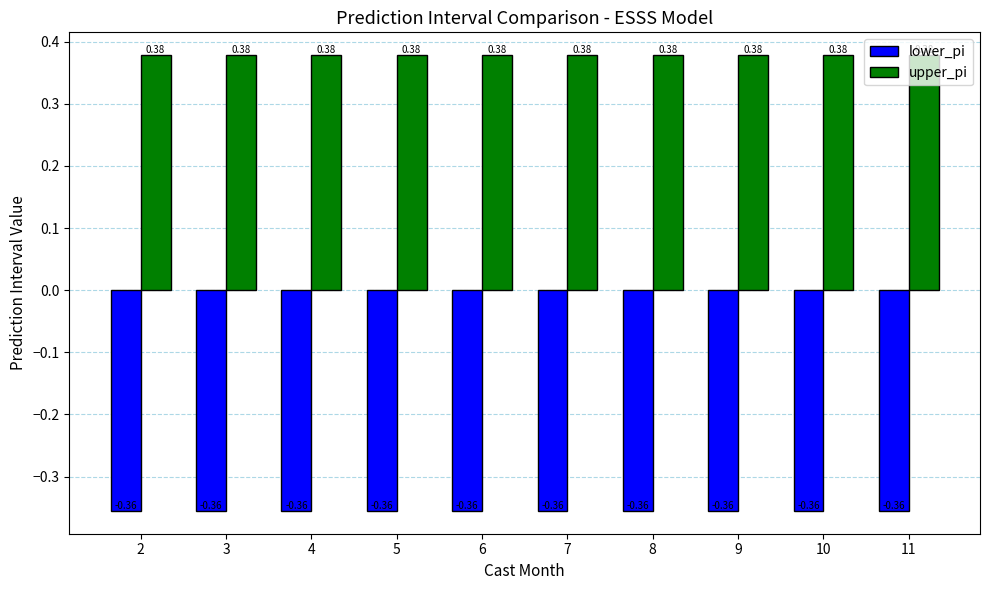

Rank the series by their average value, from lowest to highest.

lower_pi, upper_pi